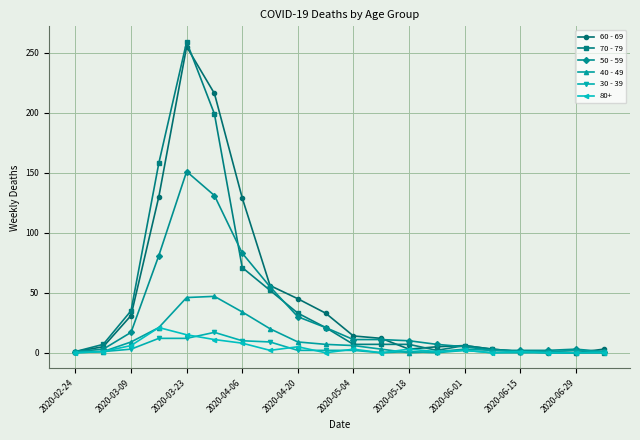

What are all the series names shown in the legend?

60 - 69, 70 - 79, 50 - 59, 40 - 49, 30 - 39, 80+